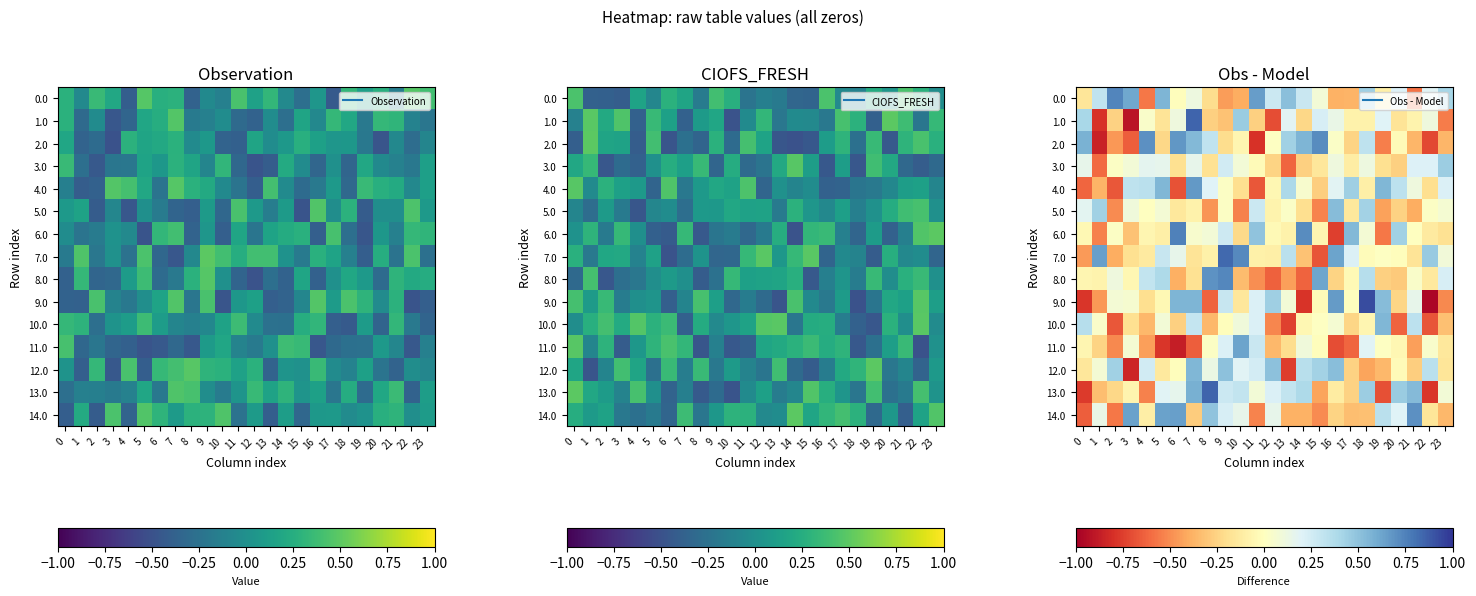

What is the total value across all series at 21?

-0.2